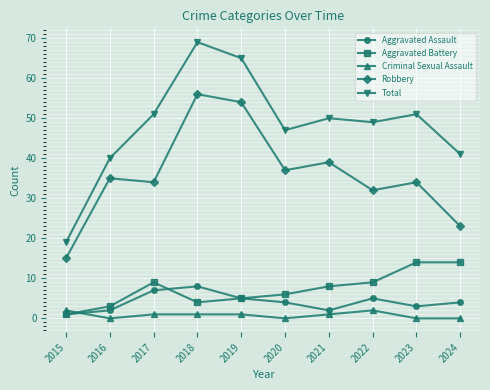

At which label does Aggravated Assault first exceed 4?

2017